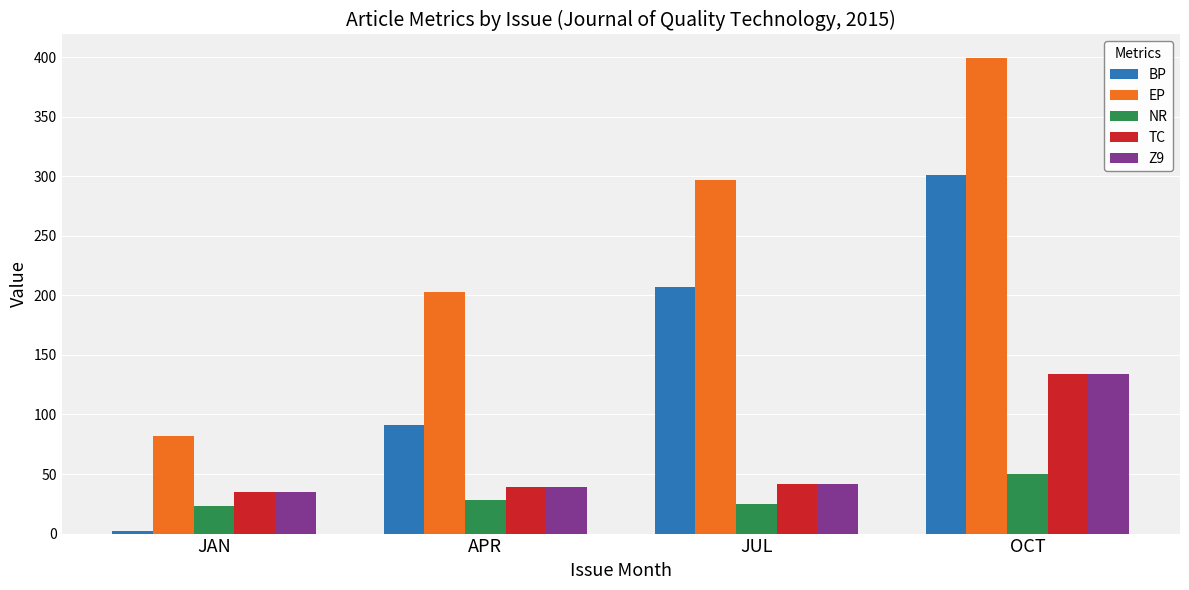

Reading left to right, extract all data points from this chart.

BP: 2	91	207	301
EP: 82	203	297	399
NR: 23	28	25	50
TC: 35	39	42	134
Z9: 35	39	42	134